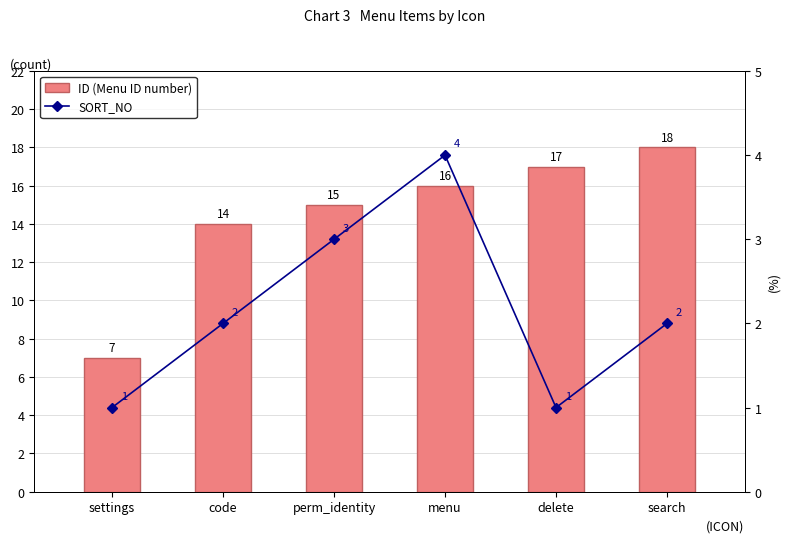

Is it true that ID (Menu ID number) equals 7 at settings?

True